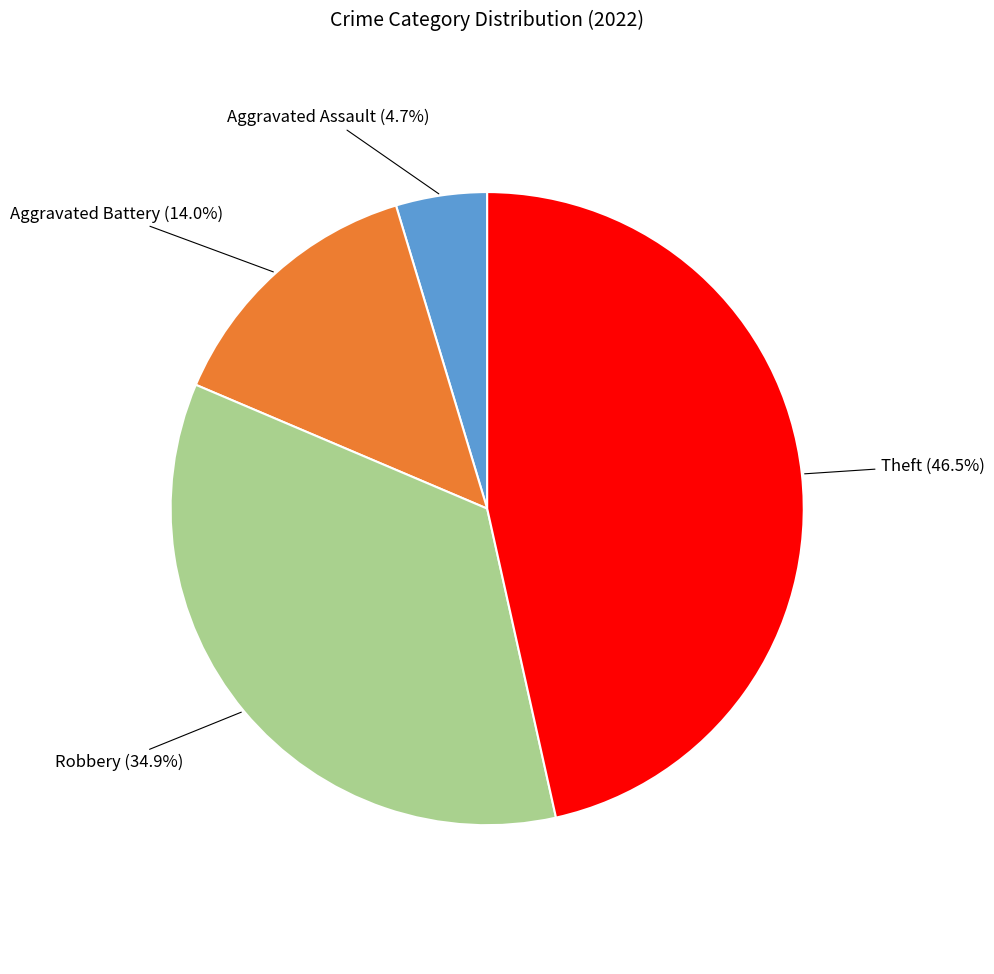

Does Aggravated Battery represent more than half of the total?

No